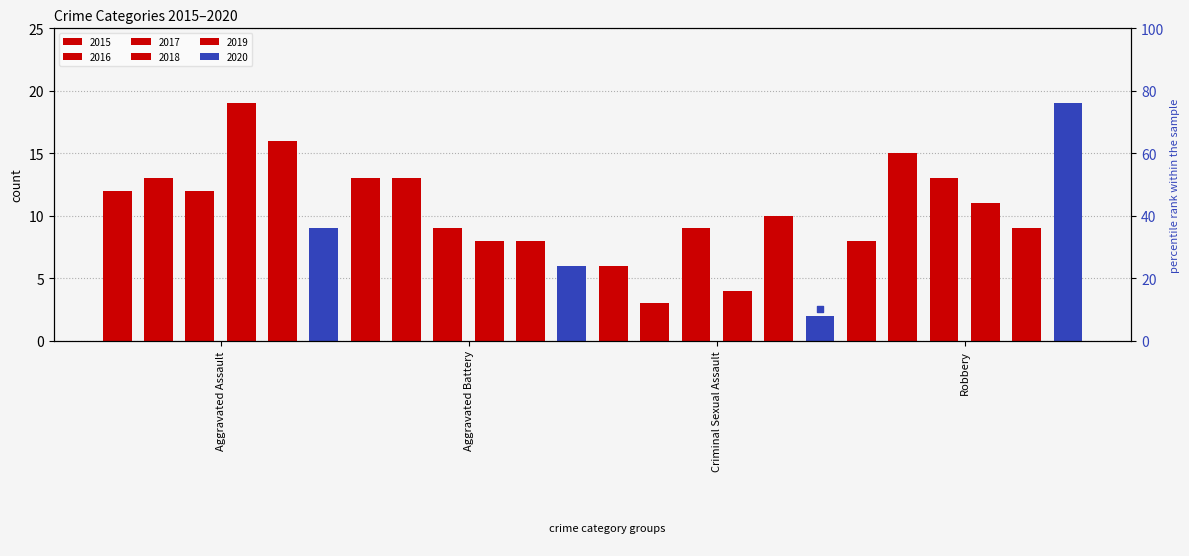

What is the change in value from Aggravated Battery to Robbery?

+40